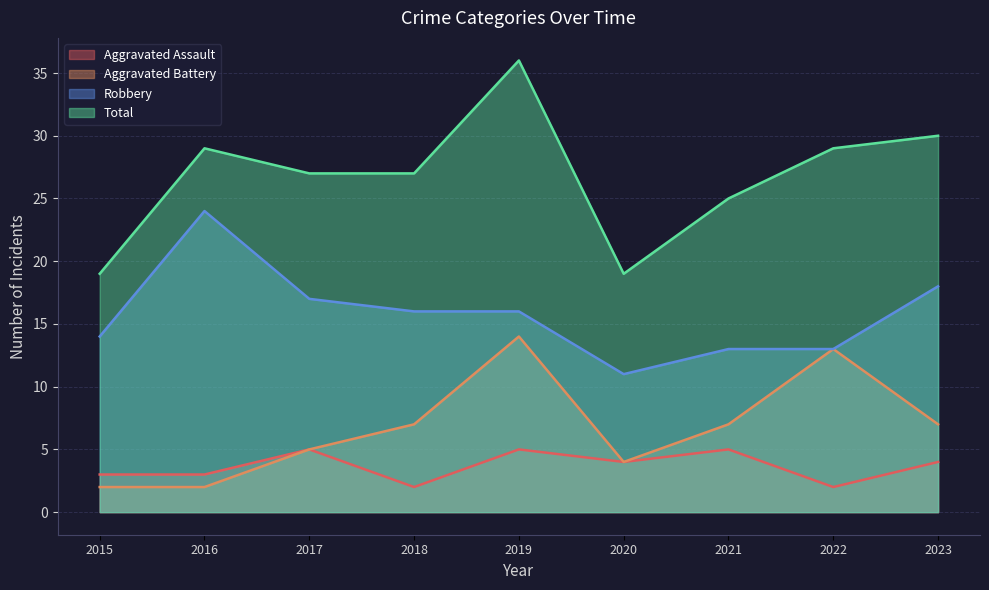

What is the value of the Aggravated Assault point at the 3rd from the left?

5